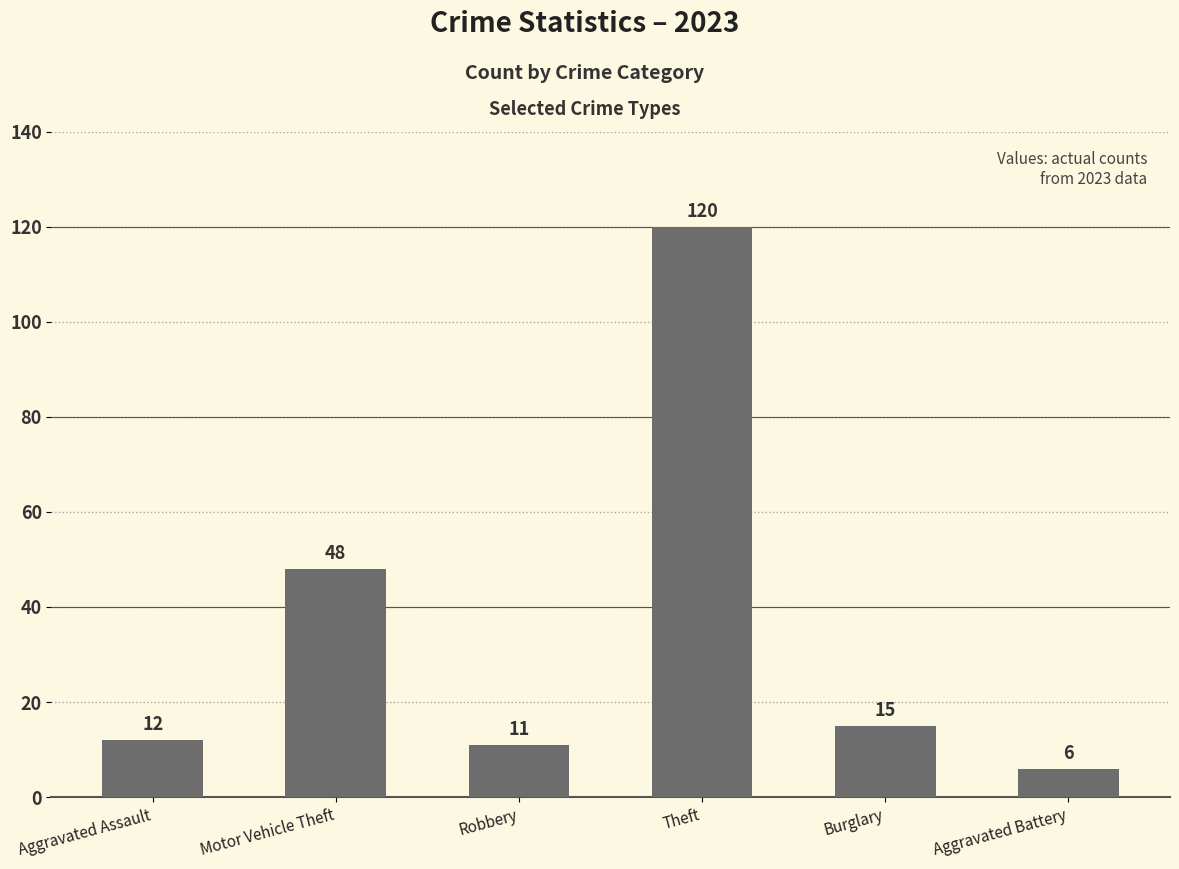

What is the difference between the values at Motor Vehicle Theft and Robbery?

37